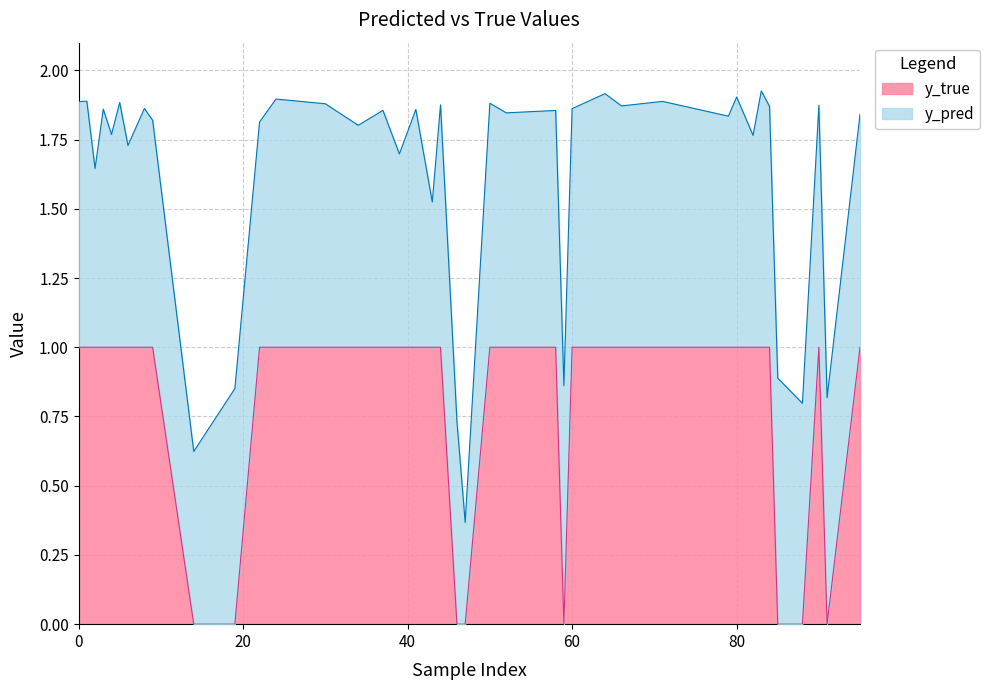

What are all the series names shown in the legend?

y_true, y_pred